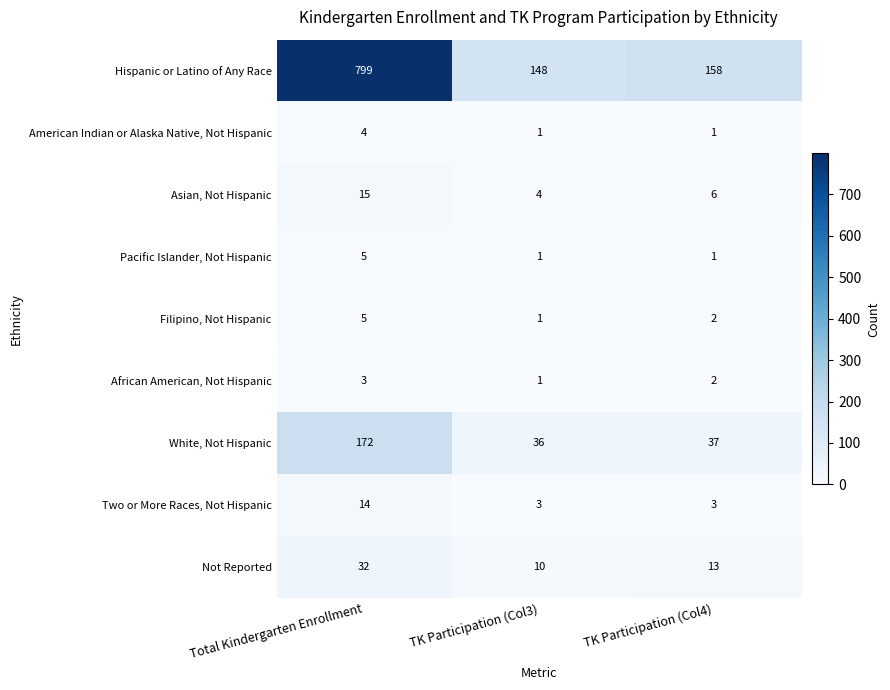

Reading left to right, extract all data points from this chart.

Hispanic or Latino of Any Race: 799	148	158
American Indian or Alaska Native, Not Hispanic: 4	1	1
Asian, Not Hispanic: 15	4	6
Pacific Islander, Not Hispanic: 5	1	1
Filipino, Not Hispanic: 5	1	2
African American, Not Hispanic: 3	1	2
White, Not Hispanic: 172	36	37
Two or More Races, Not Hispanic: 14	3	3
Not Reported: 32	10	13